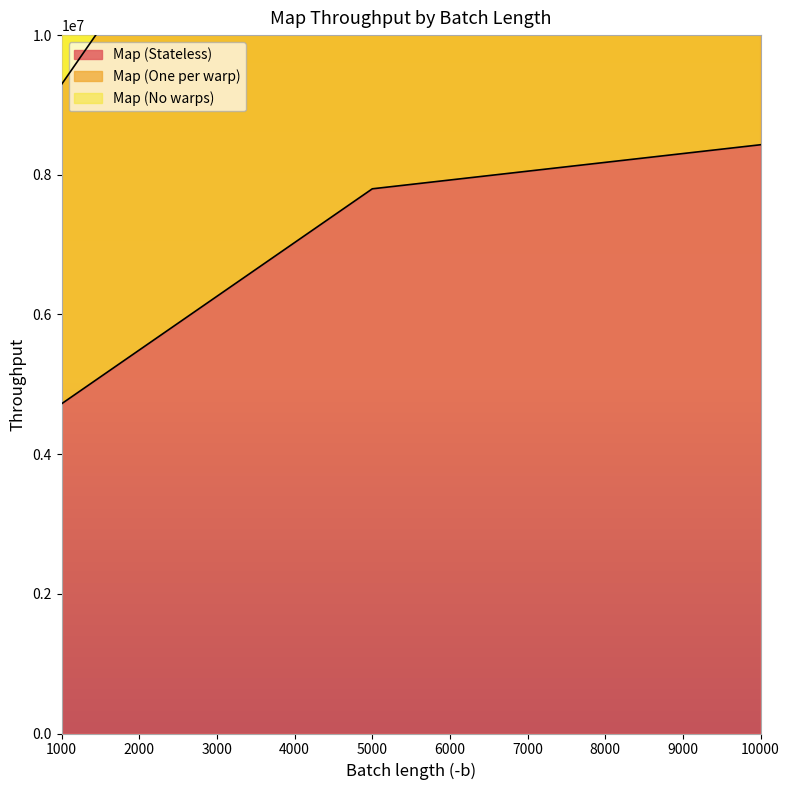

At which label does Map (Stateless) first exceed 7799193?

10000